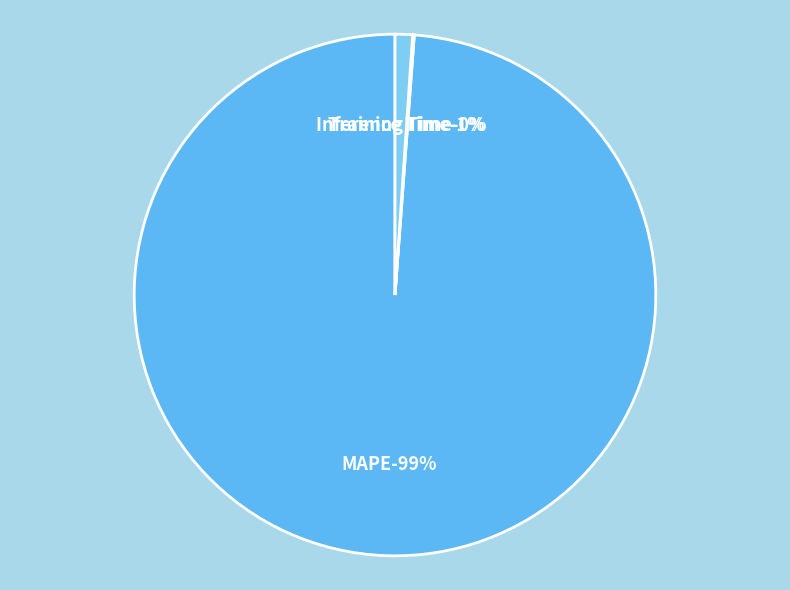

Rank the categories by value from lowest to highest.

Training Time, Inference Time, MAPE